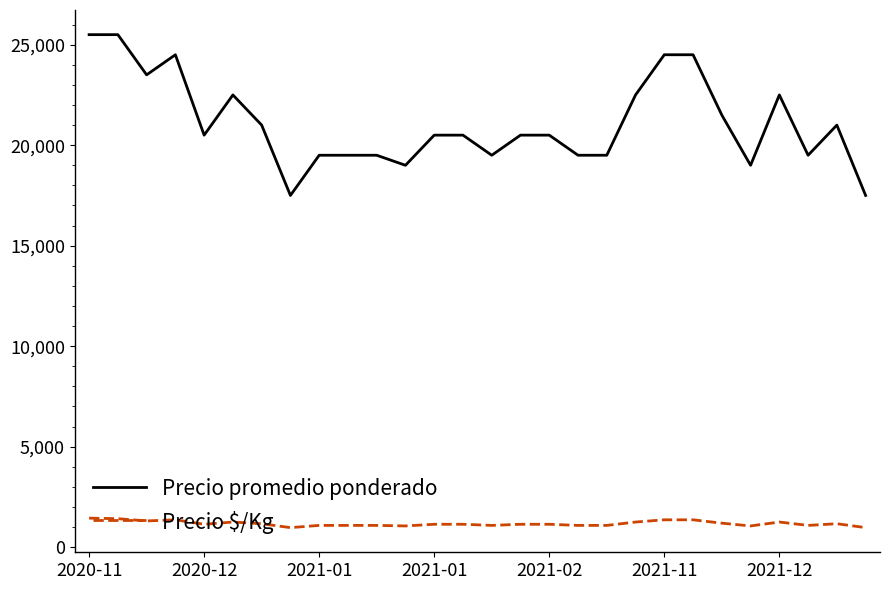

Rank the series by their average value, from lowest to highest.

Precio $/Kg, Precio promedio ponderado